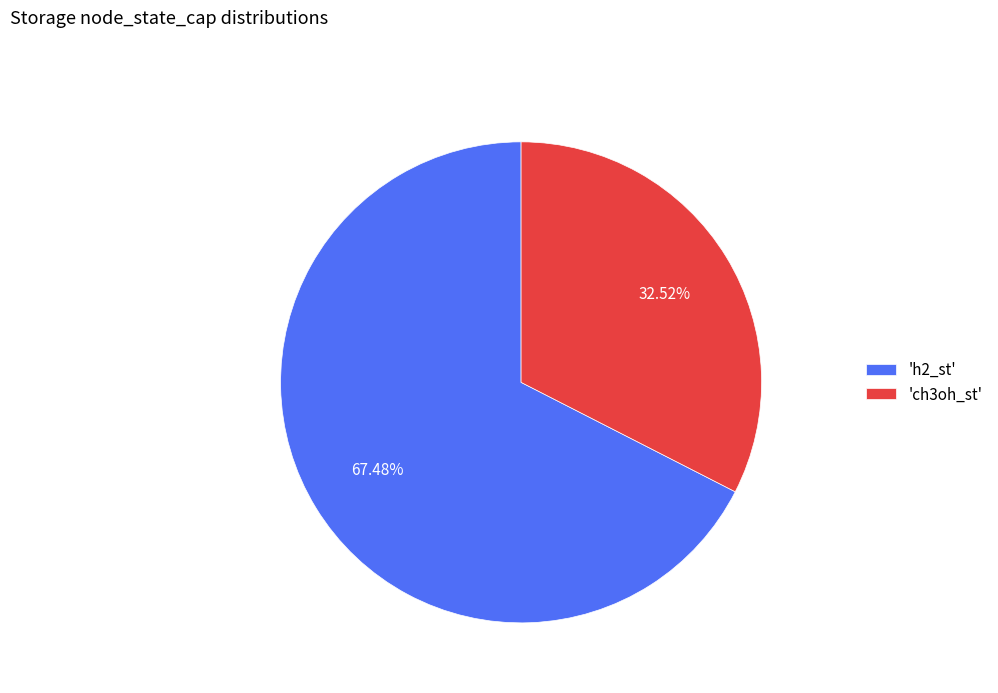

Which category has the smallest portion of the pie?

'ch3oh_st'